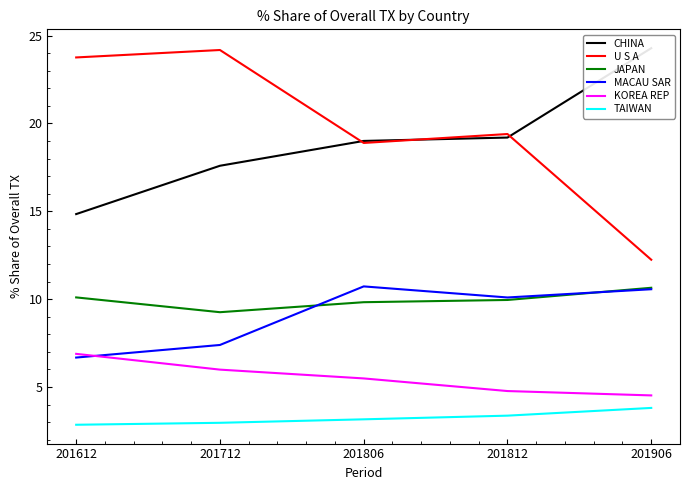

Which series has the largest total across all categories?

U S A